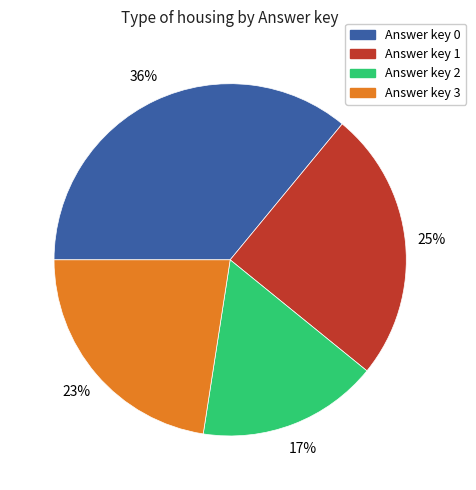

To the nearest percent, what is the average slice percentage?

25%